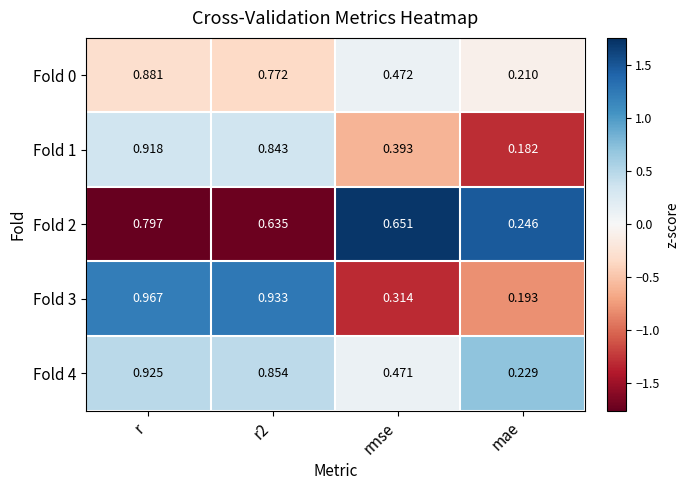

How many series are shown in this chart?

5